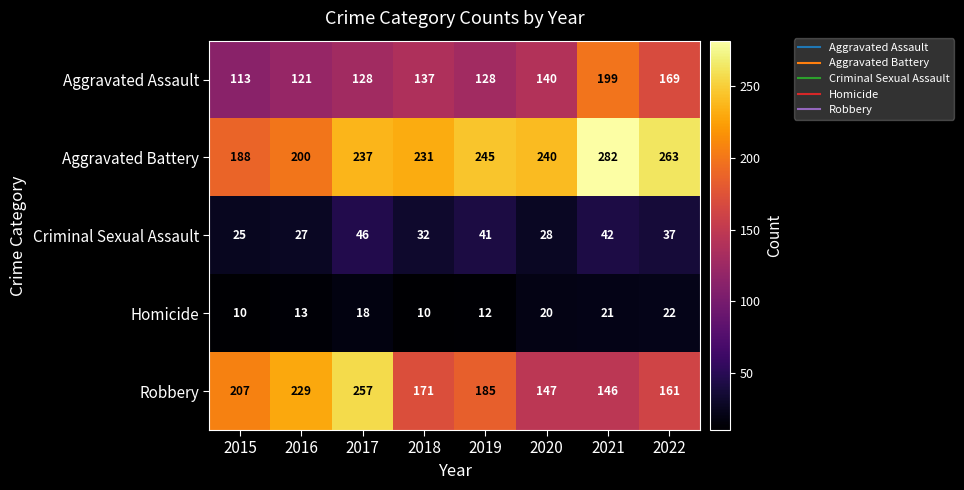

The Robbery series shows 161 at 2022. True or false?

True